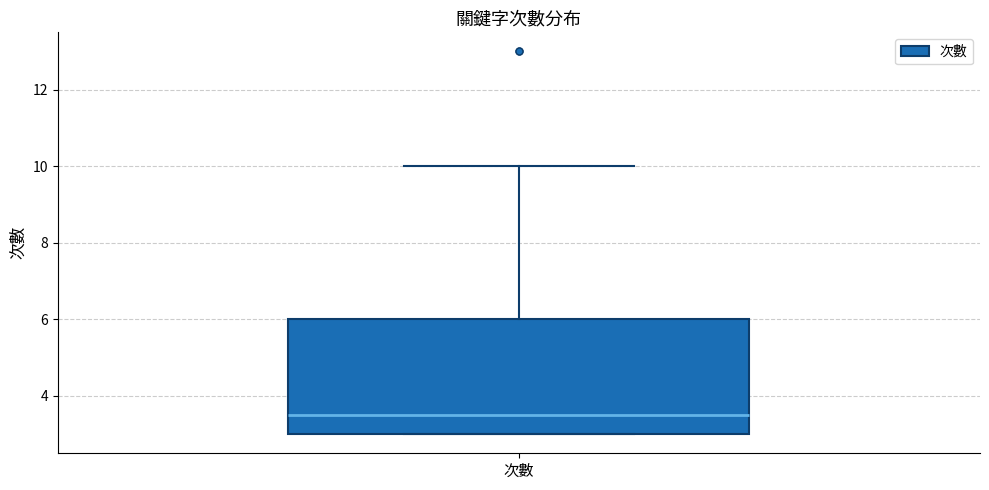

Read this box plot against the y-axis: the position of the median line, the range covered by the box, and the ends of both whiskers. The values are not printed on the chart, so give them approximately, as read against the axis.

median 3.6, box 3.0 to 6.0, whiskers 3.0 to 10.0